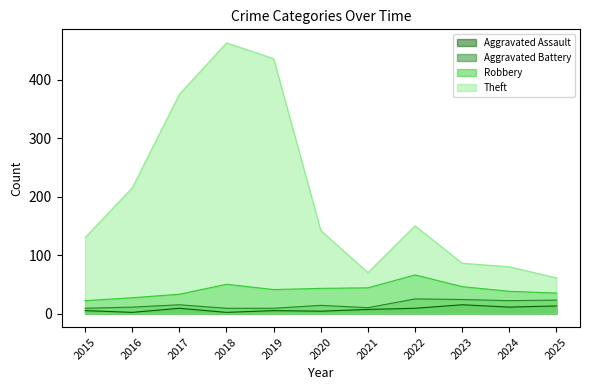

True or false: Robbery and Aggravated Assault intersect in this chart.

False